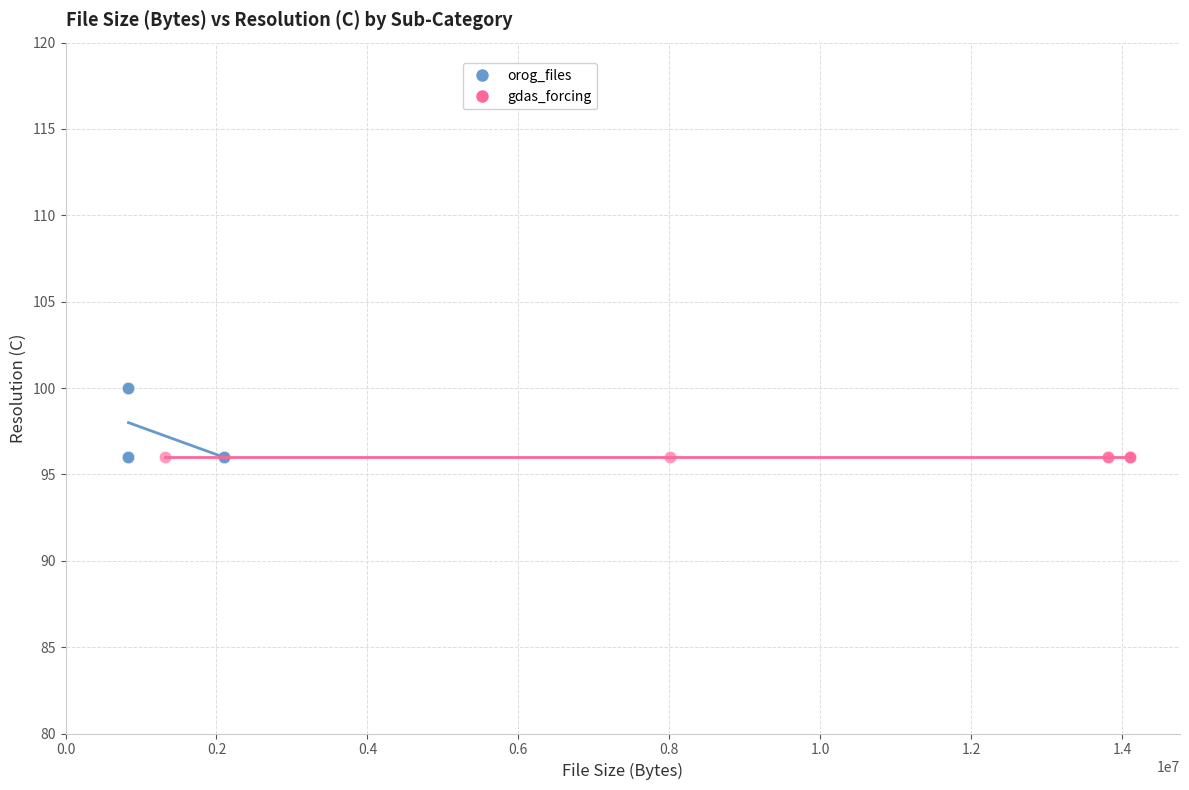

Which series contains the highest Y value?

orog_files